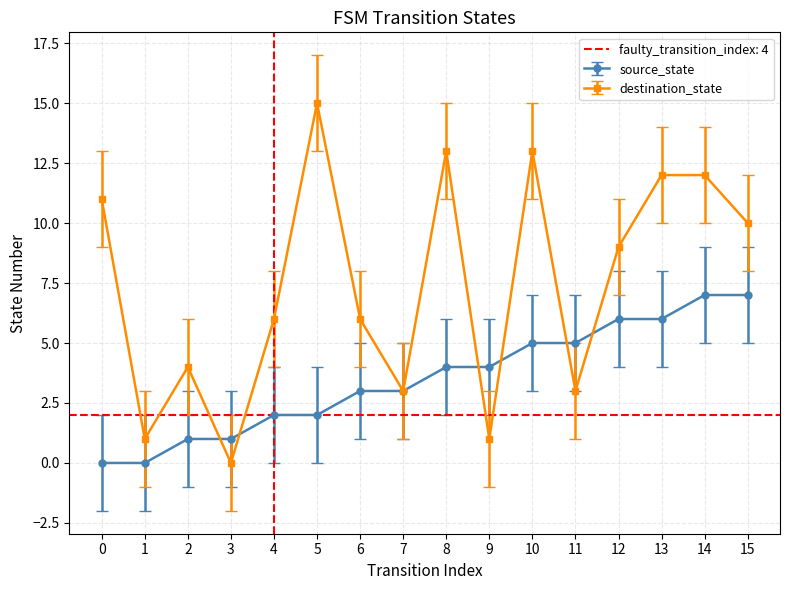

What is the value of the destination_state point at the 1st from the left?

11